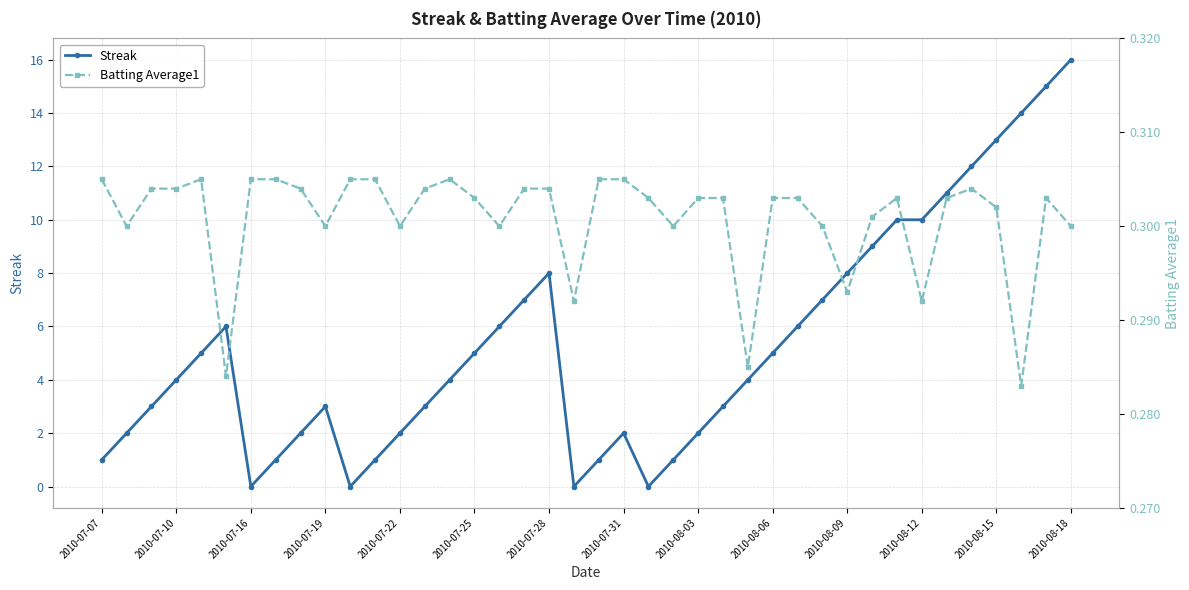

True or false: Streak has more than 1 points higher than both neighbors.

True